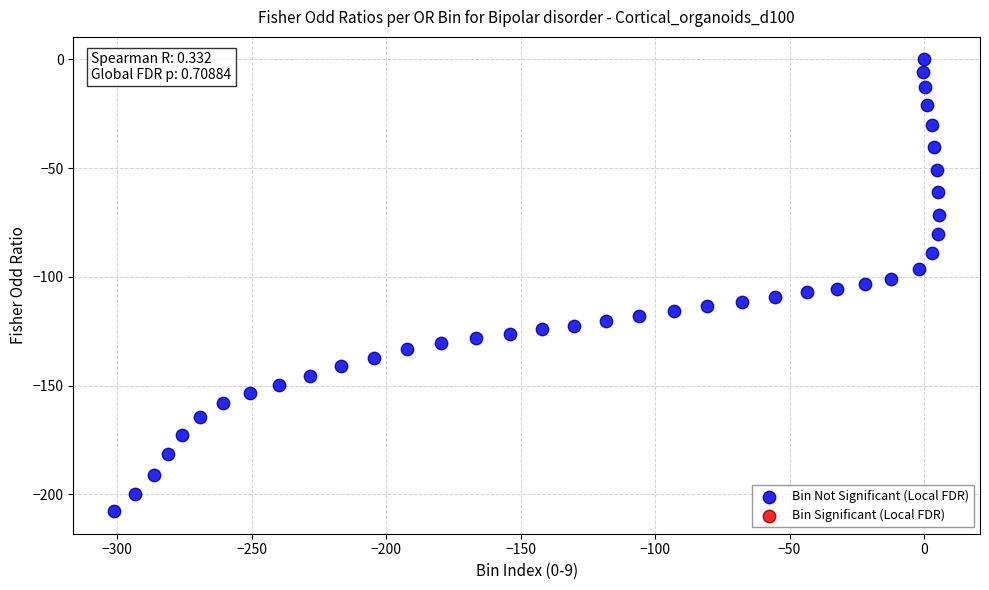

What is the range of Y values (max minus min)?

207.8